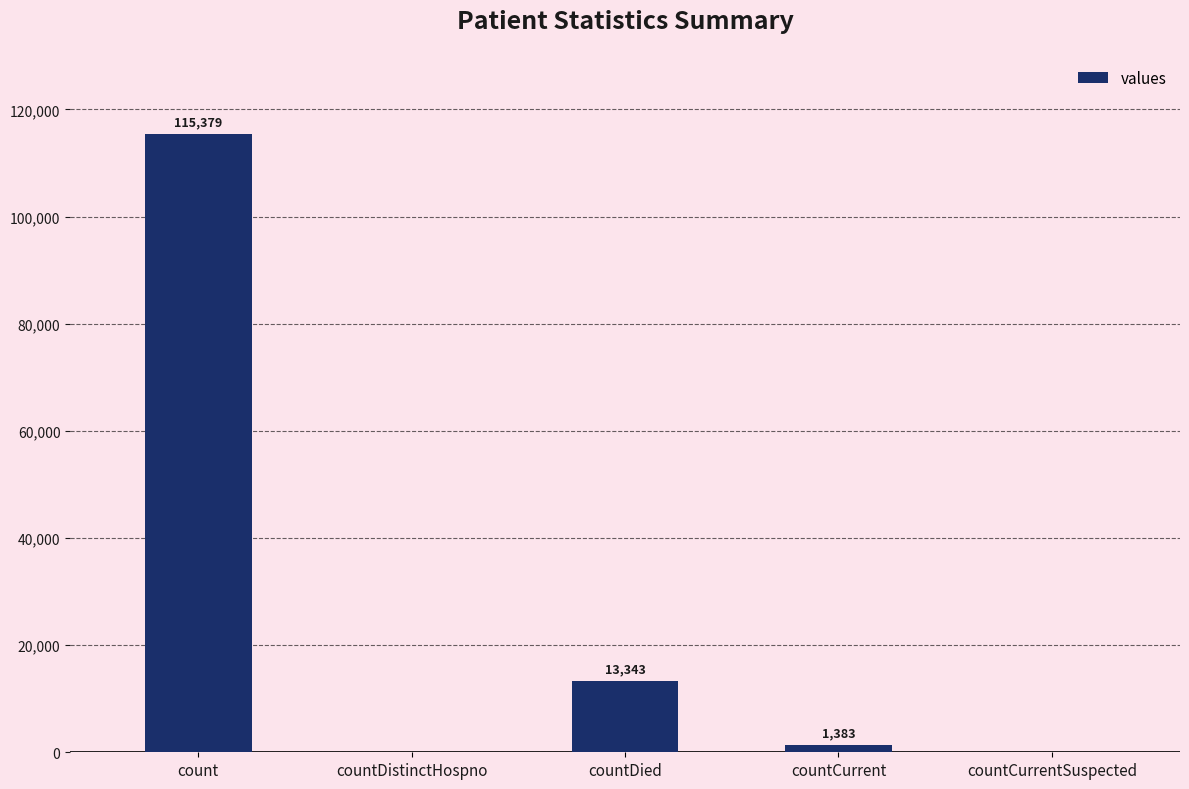

How many values are above zero?

3